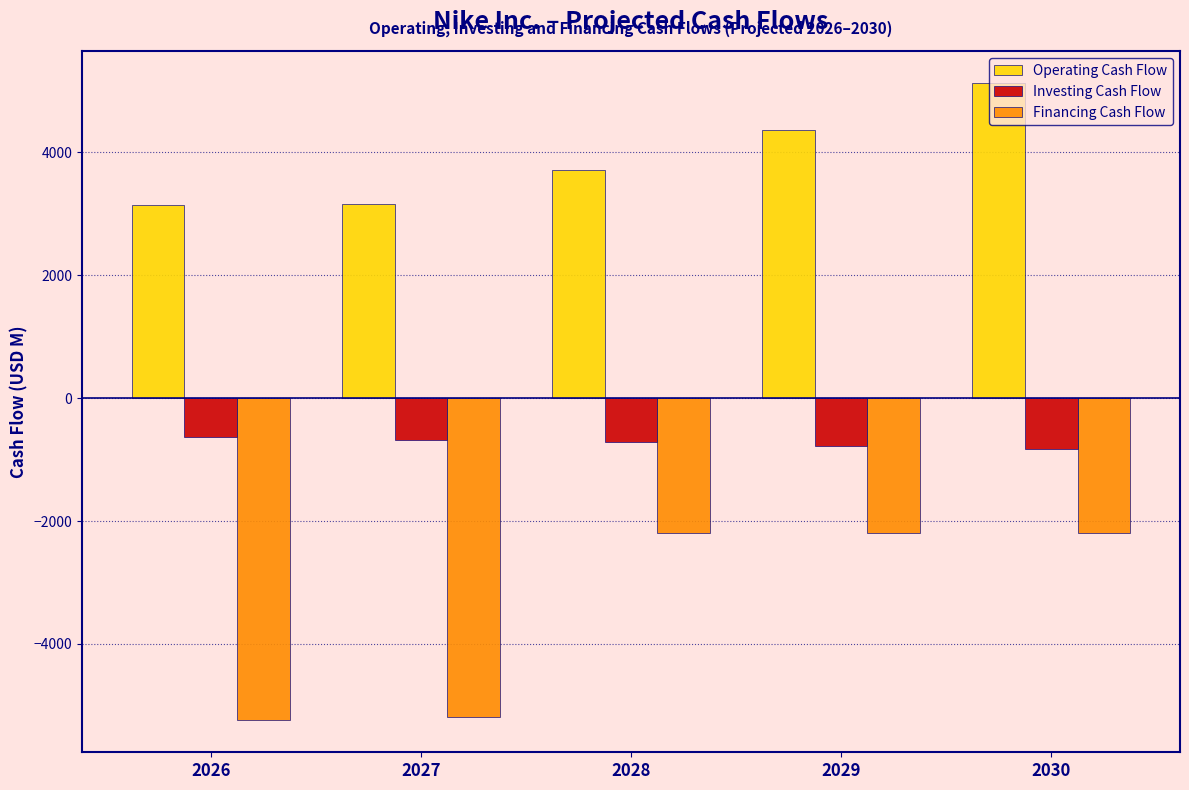

What is the average value of the Financing Cash Flow series?

-3402.4